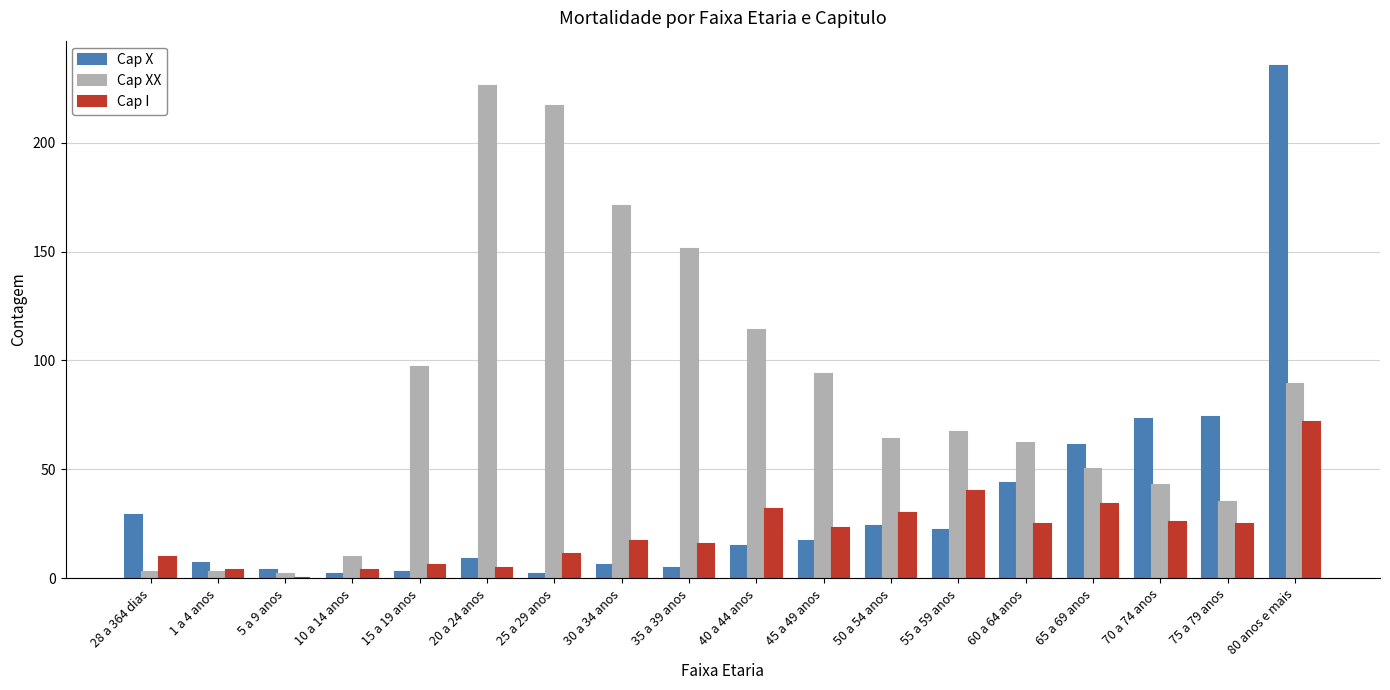

How many distinct data groups are displayed?

3